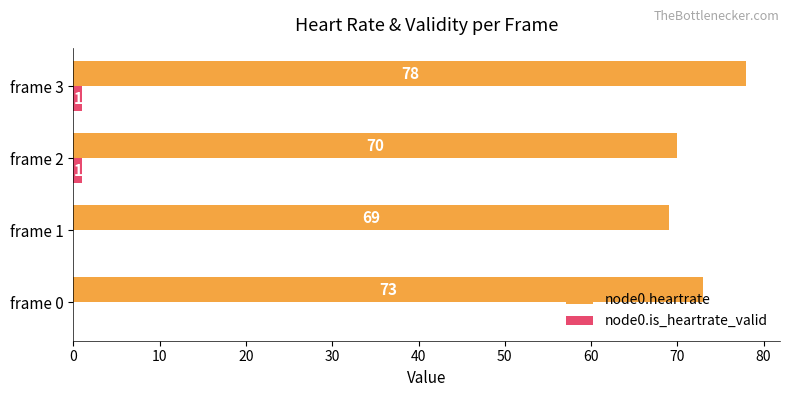

Where is node0.heartrate nearest to the value 73?

frame 0